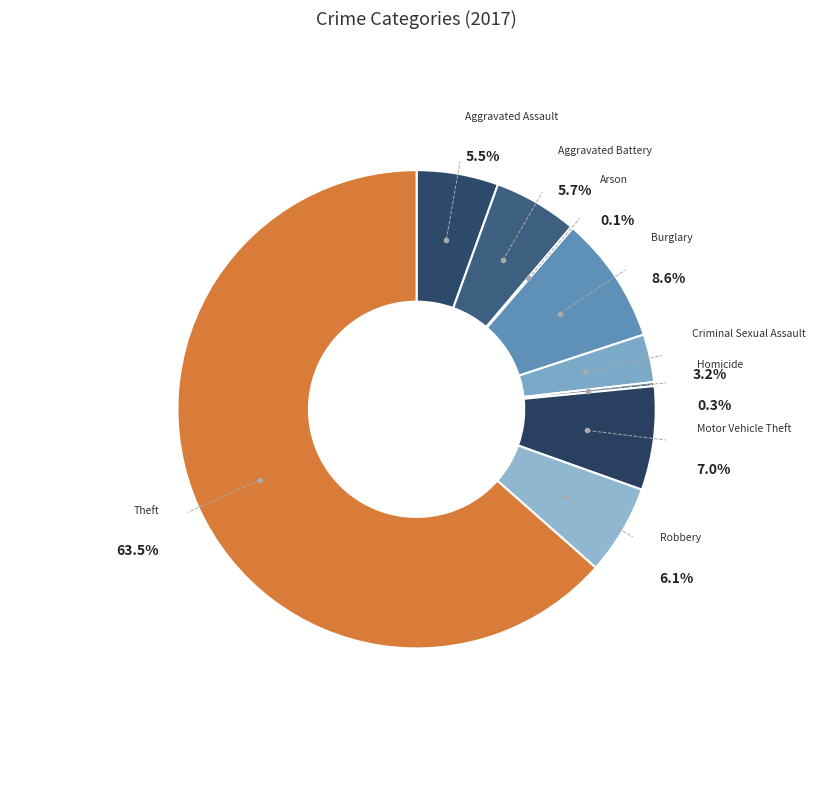

To the nearest percent, what is the difference between the Criminal Sexual Assault and Burglary slice percentages?

5%